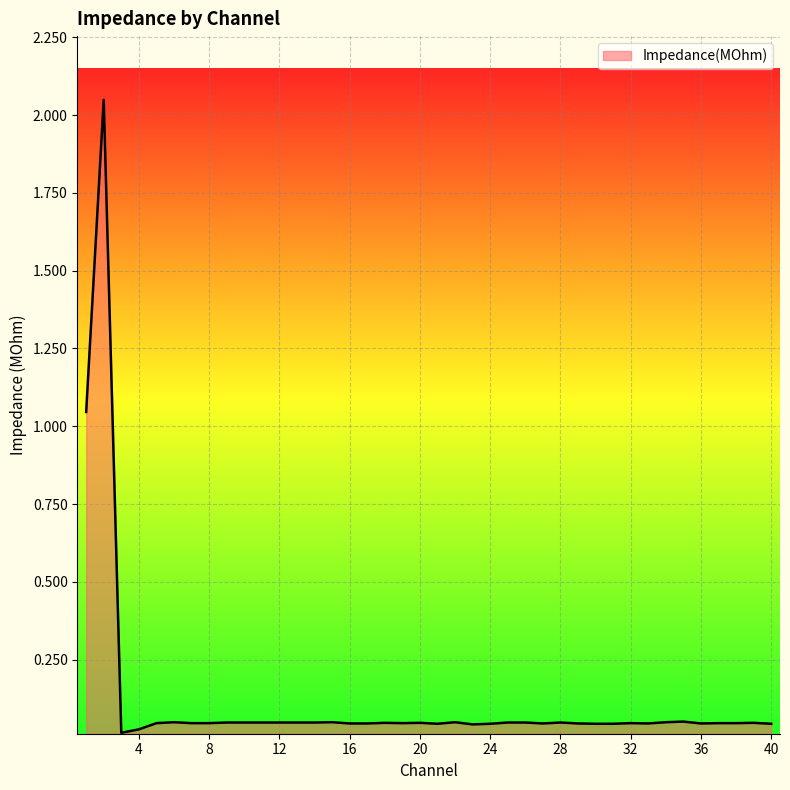

Reading left to right, list all the values displayed in this chart.

1=1.0	2=2.0	3=0.0	4=0.0	5=0.0	6=0.0	7=0.0	8=0.0	9=0.0	10=0.0	11=0.0	12=0.0	13=0.0	14=0.0	15=0.0	16=0.0	17=0.0	18=0.0	19=0.0	20=0.0	21=0.0	22=0.0	23=0.0	24=0.0	25=0.0	26=0.0	27=0.0	28=0.0	29=0.0	30=0.0	31=0.0	32=0.0	33=0.0	34=0.0	35=0.1	36=0.0	37=0.0	38=0.0	39=0.0	40=0.0